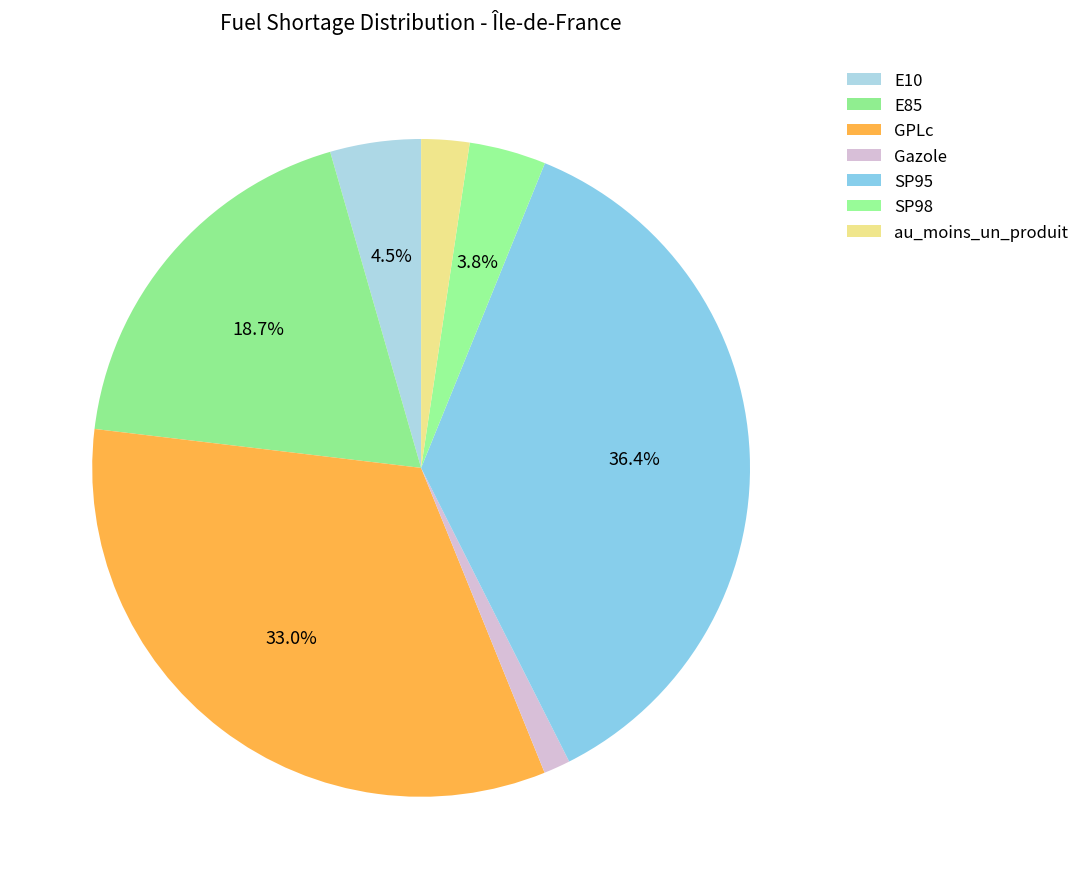

To the nearest percent, what percentage of the pie is GPLc?

33%